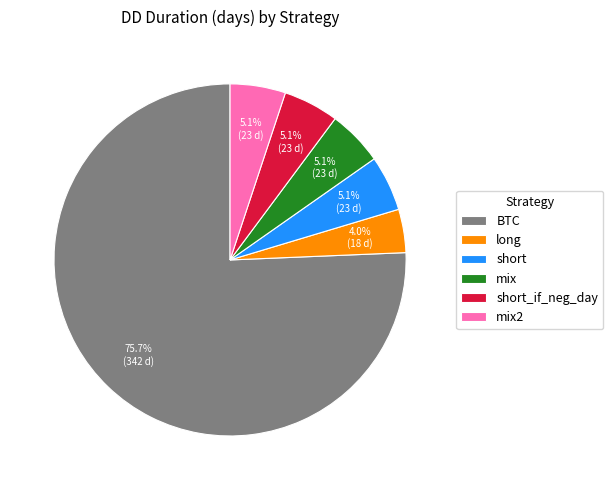

Does any single category account for the majority?

Yes